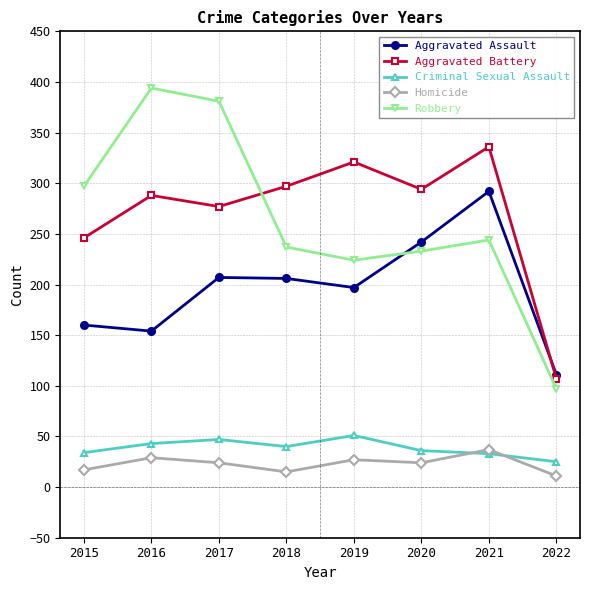

True or false: Homicide has more than 1 points higher than both neighbors.

True